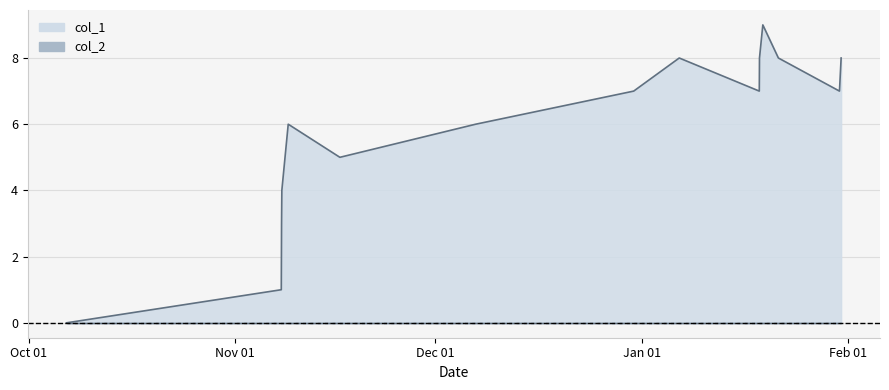

Which label corresponds to the smallest value in the chart?

Oct 01